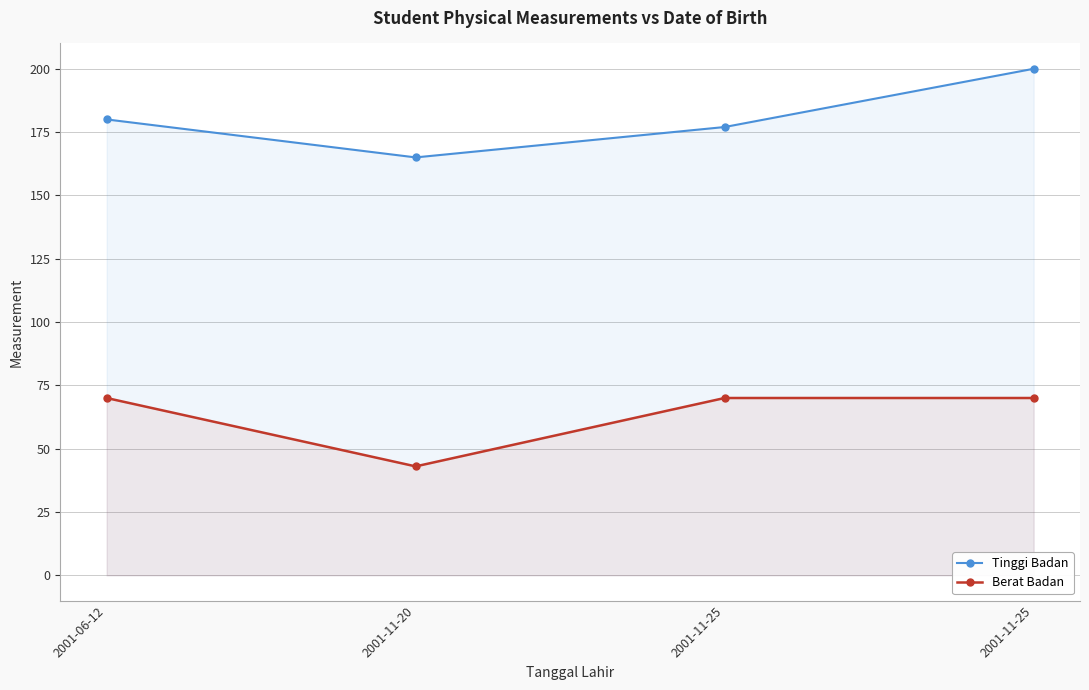

What is the spread (max minus min) of values at 2001-11-25?

107